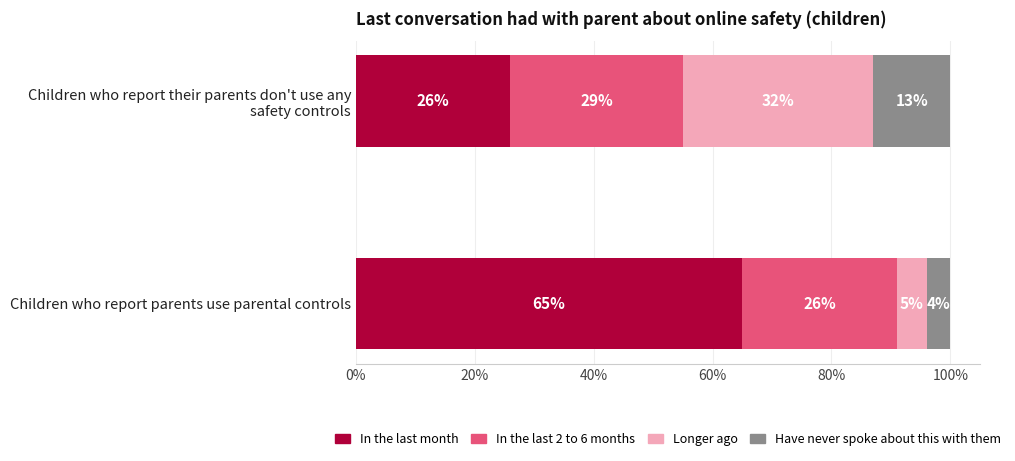

What is the sum of all In the last month values?

91